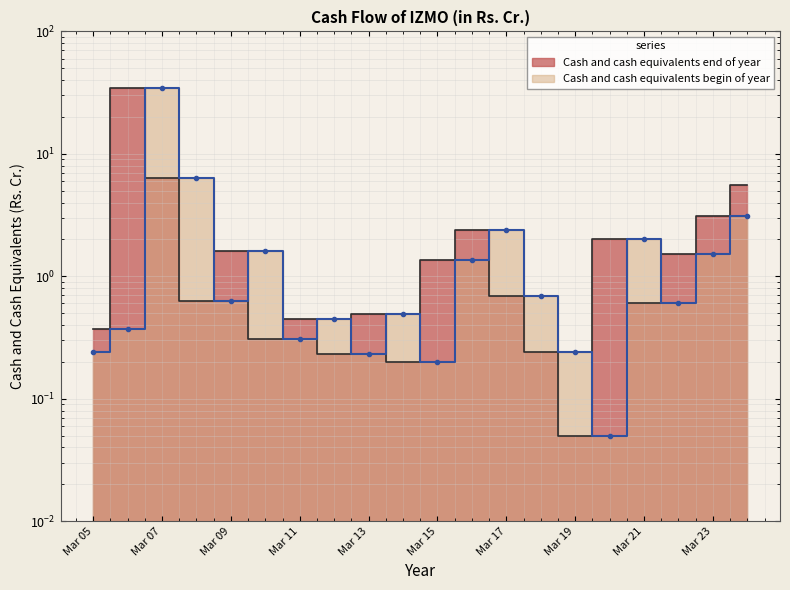

What is the average value of the Cash and cash equivalents end of year series?

3.1